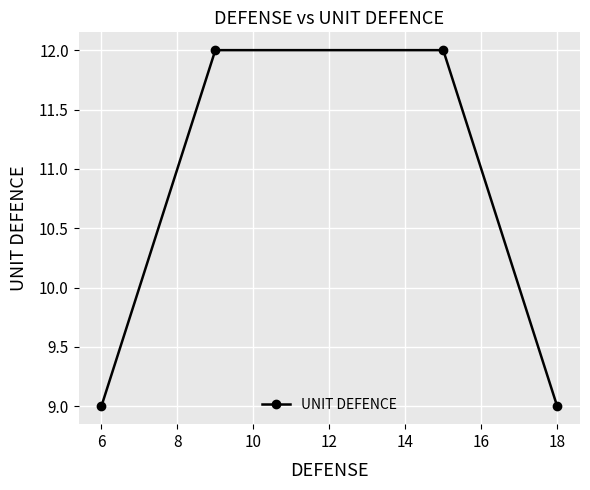

What is the minimum value shown in the chart?

9